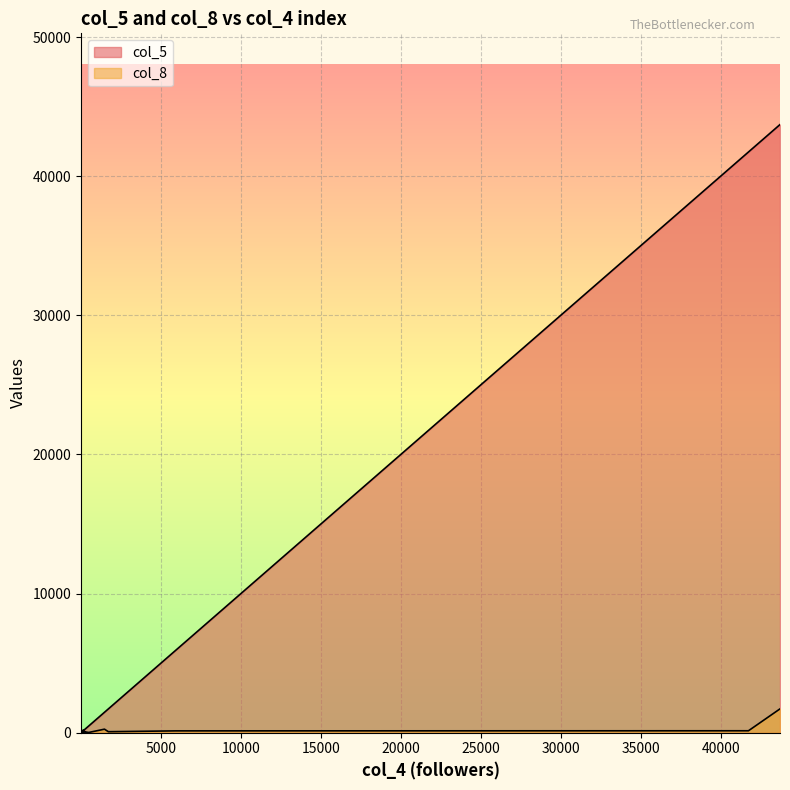

What is the minimum value shown in the chart?

1